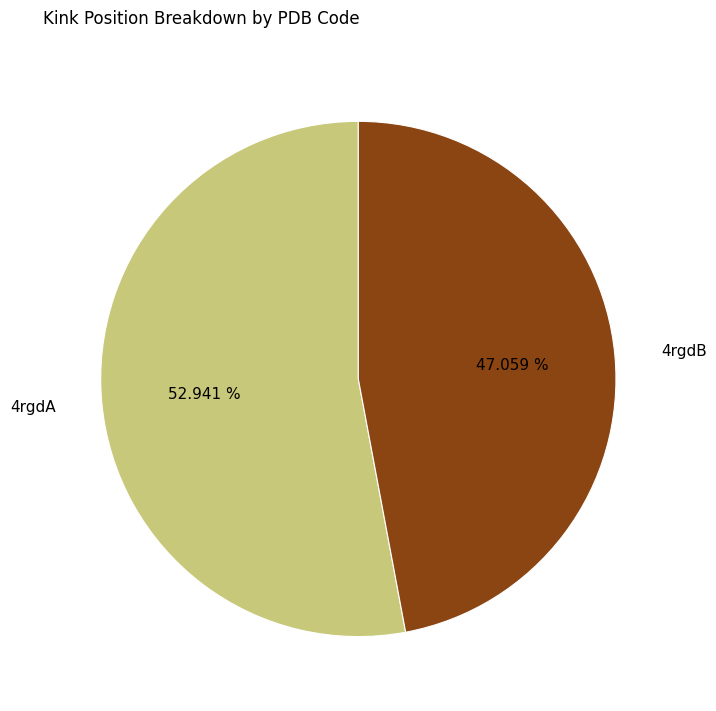

Between 4rgdA and 4rgdB, which is larger?

4rgdA